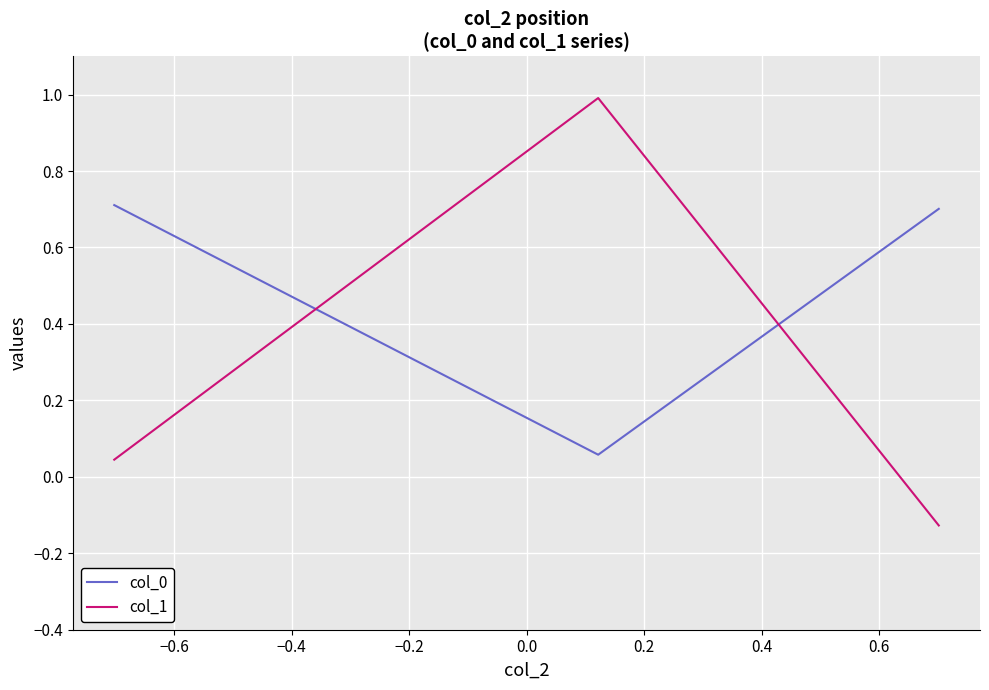

Count the number of data series in this chart.

2